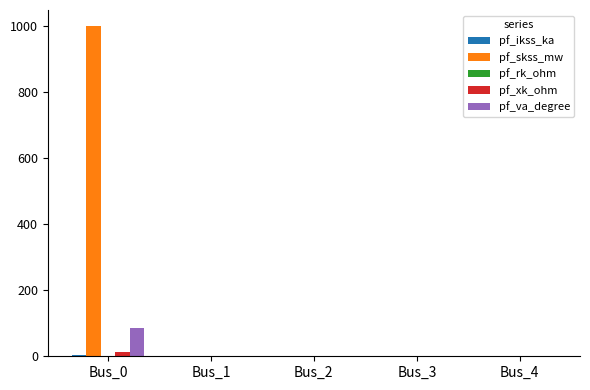

Which category has the highest value in the pf_xk_ohm series?

Bus_0